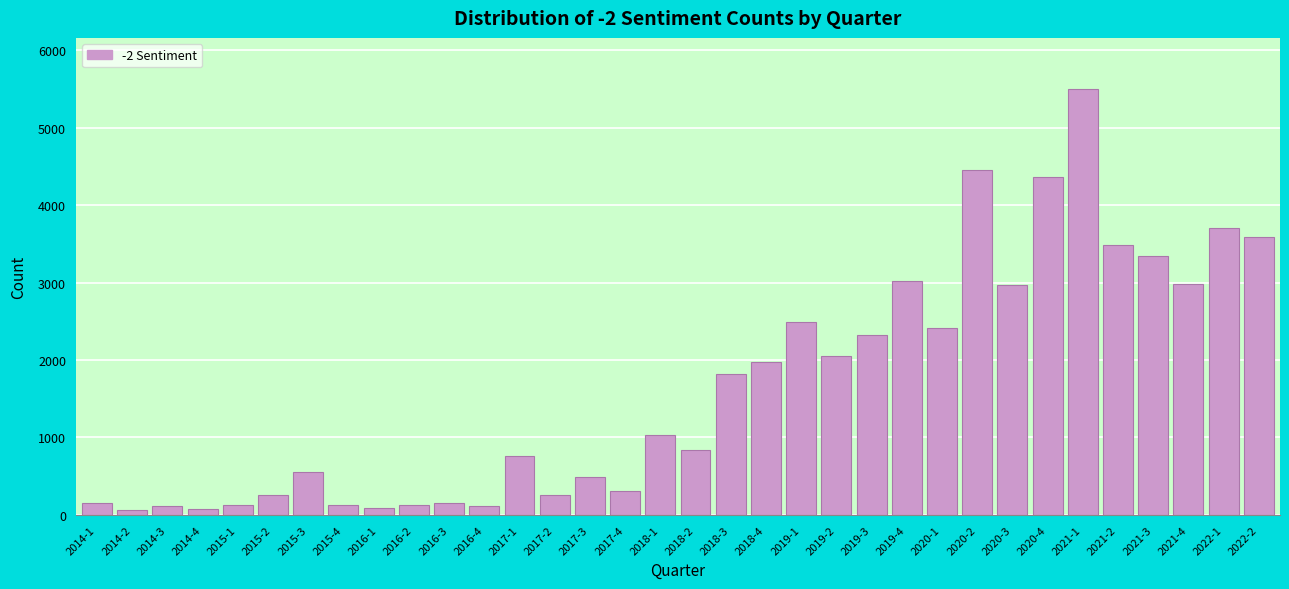

The value at 2020-4 is 4370. True or false?

True